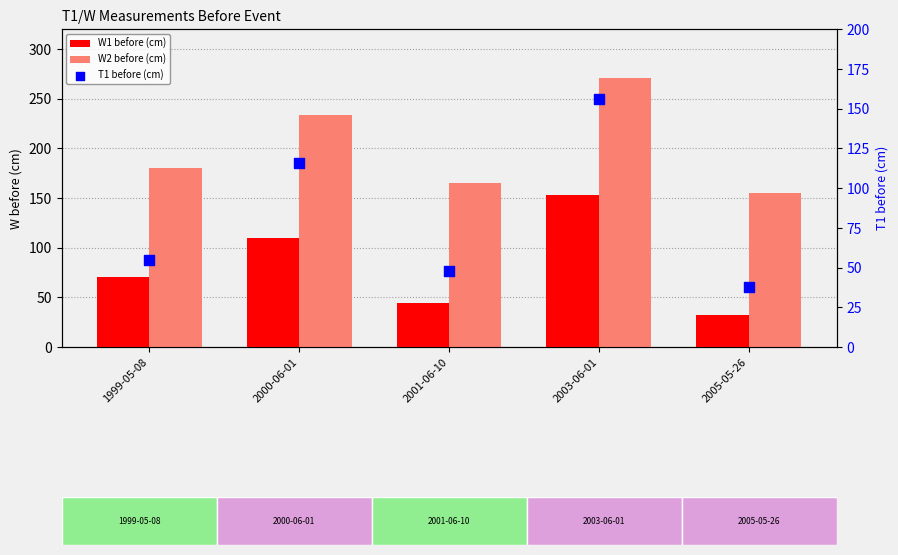

Is the value of W1 before (cm) at 2000-06-01 greater than the value of T1 before (cm) at 2003-06-01?

No